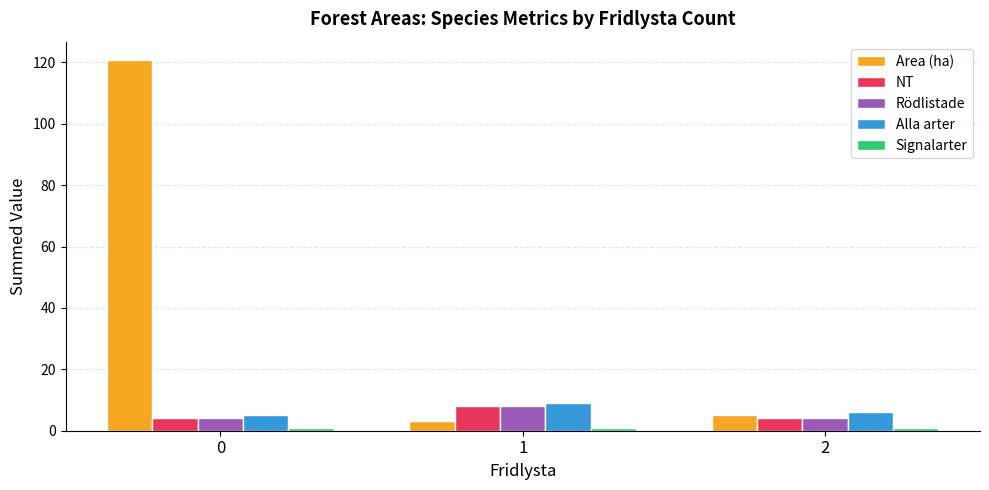

What is the average value of the Rödlistade series?

5.3